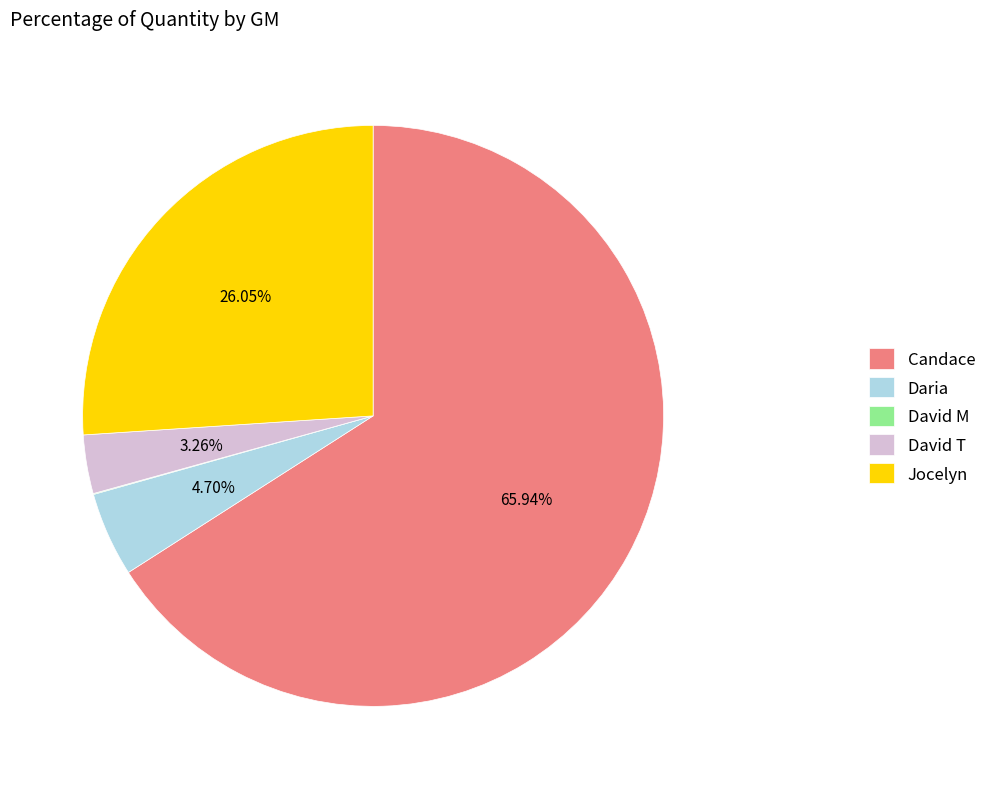

To the nearest percent, what portion does Daria represent?

5%